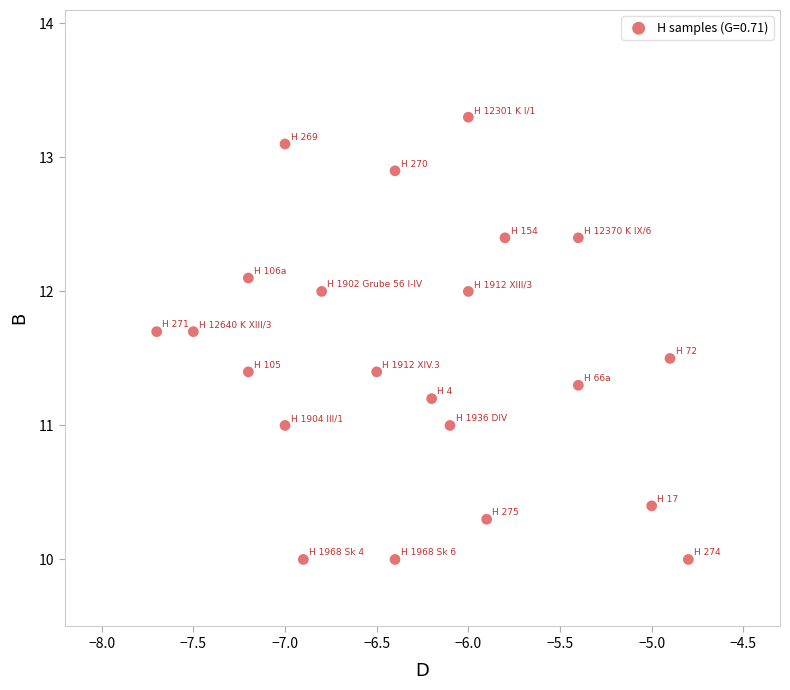

What is the range of Y values (max minus min)?

3.3